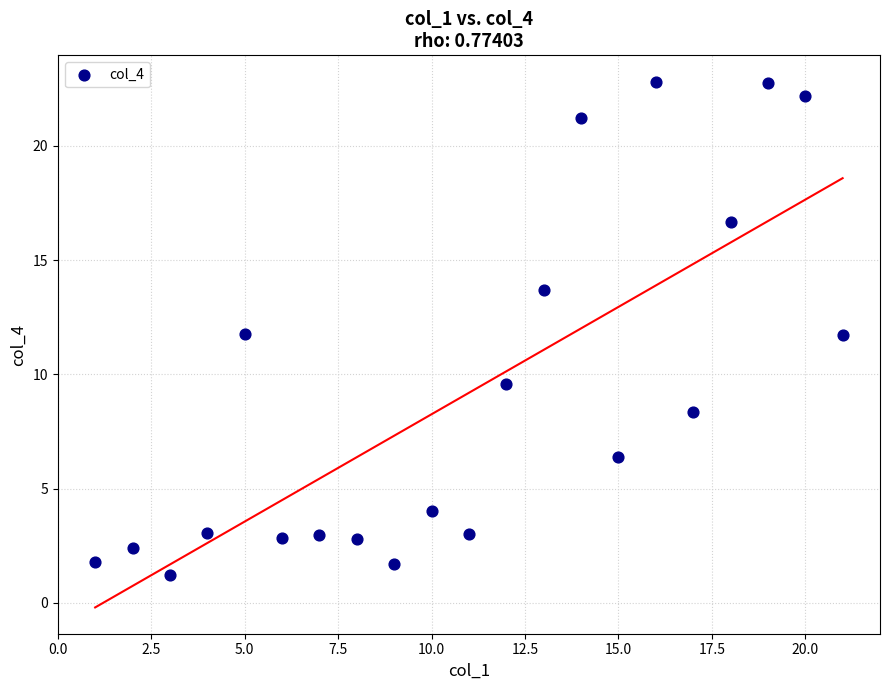

What is the range of X values (max minus min)?

20.0